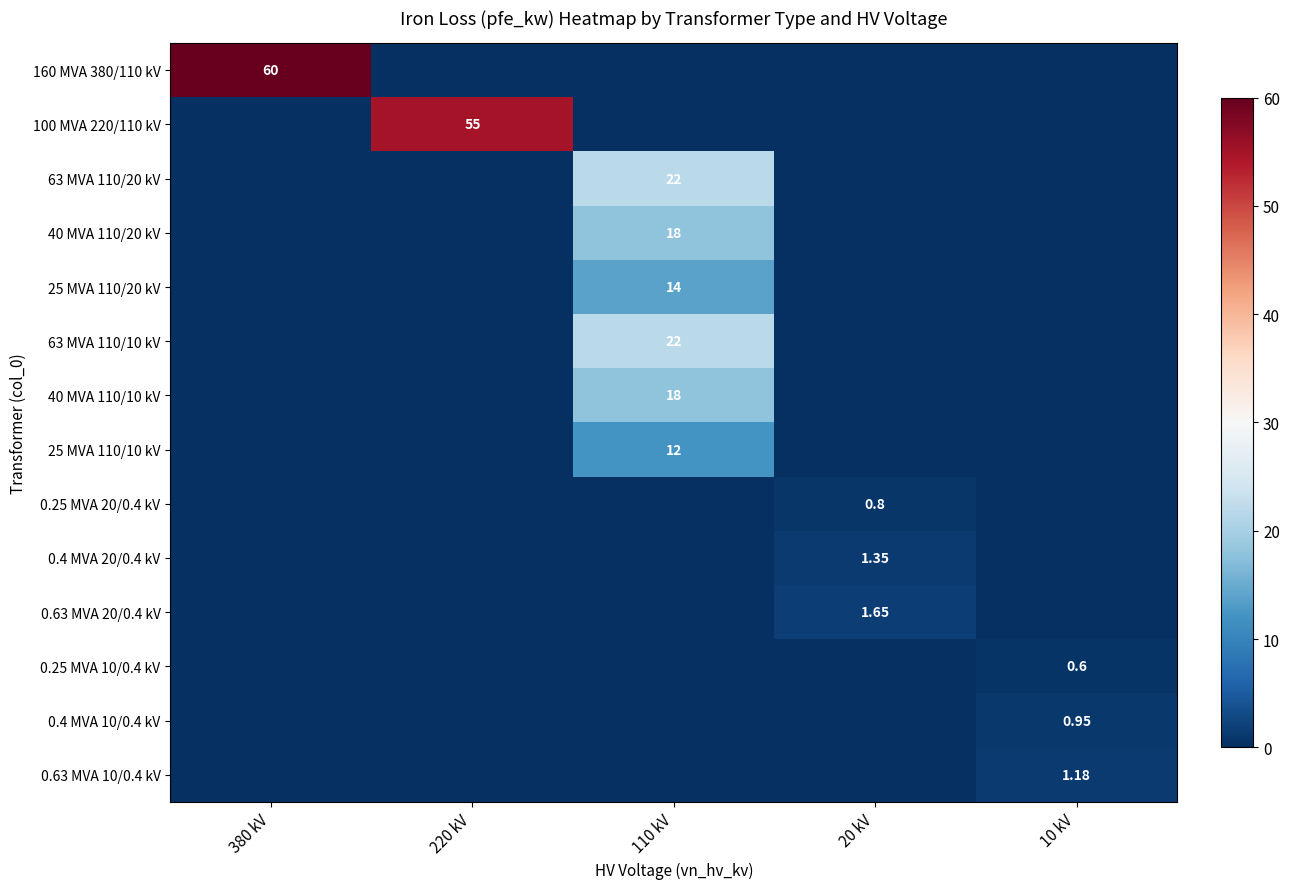

The value of 40 MVA 110/10 kV at 20 kV is 0.0. True or false?

True